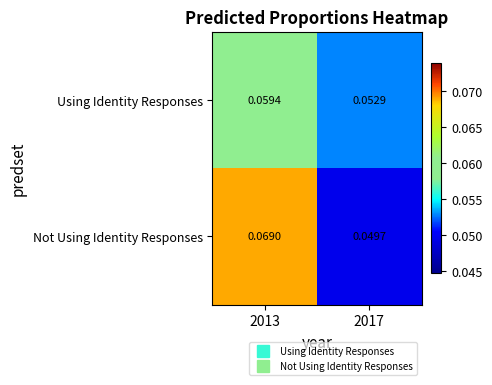

Which series has the widest spread of values?

Not Using Identity Responses